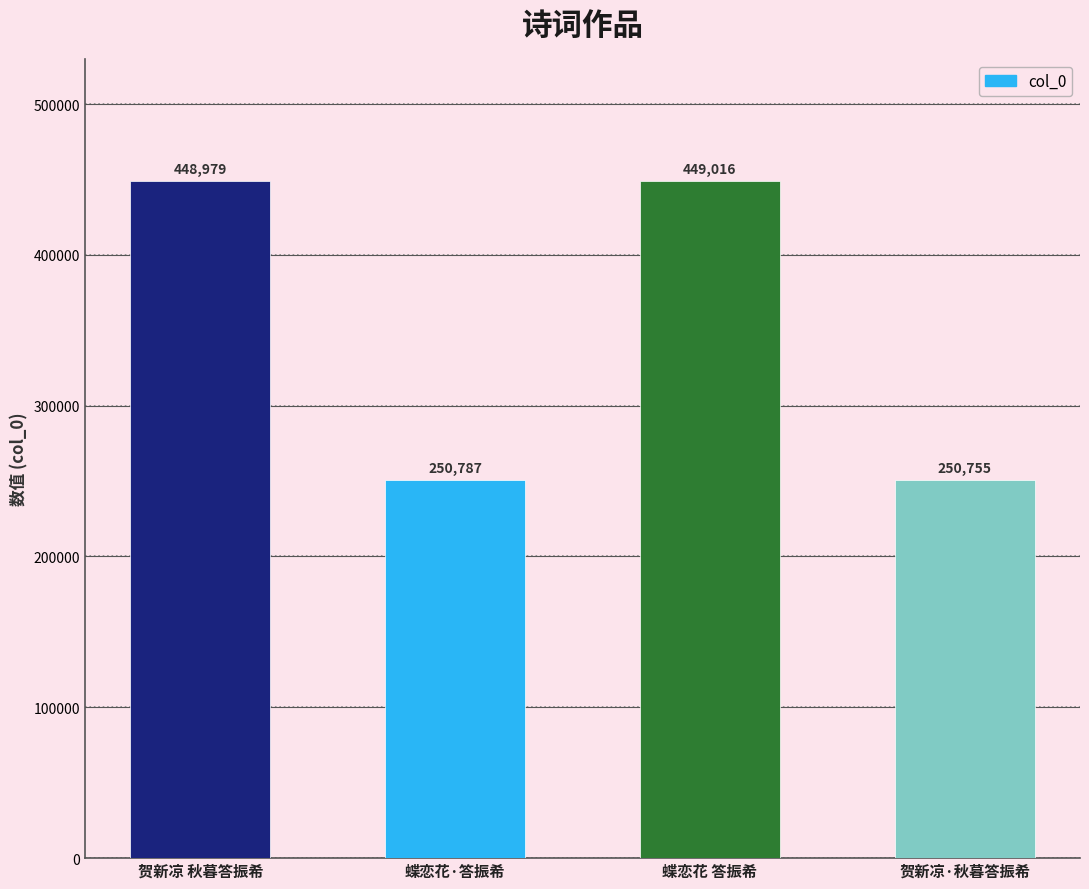

What is the change in value from 贺新凉 秋暮答振希 to 贺新凉·秋暮答振希?

-198224